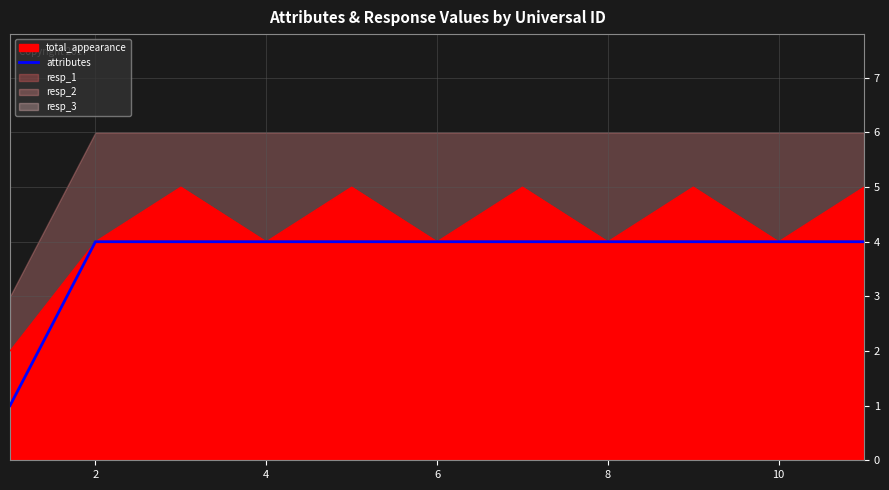

What is the value of the 8th point from the left?

4